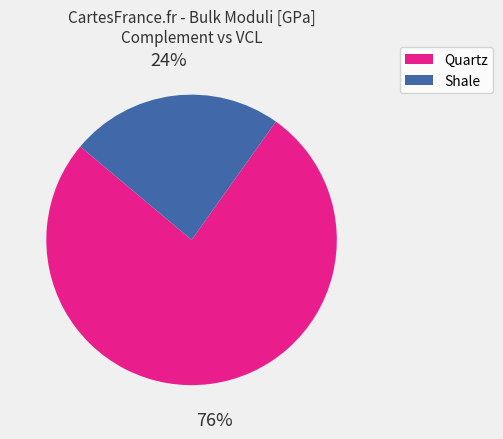

Which has a higher value, Shale or Quartz?

Quartz